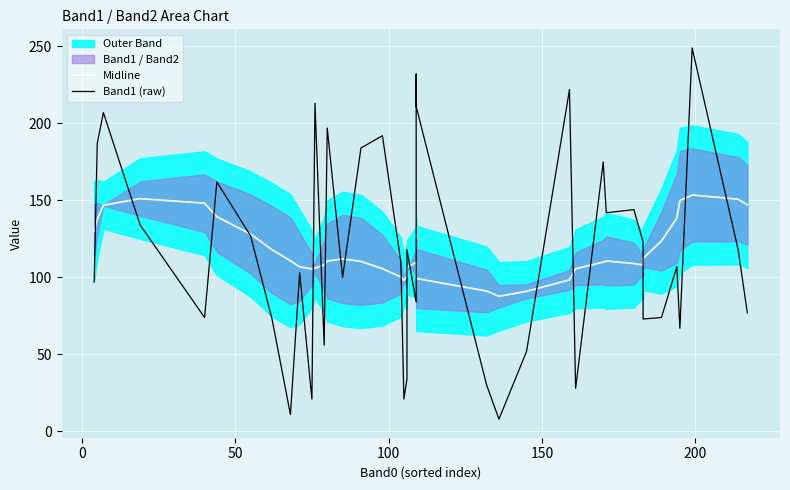

What is the difference between the second highest and minimum values in the Band1 (raw) series?

224.0